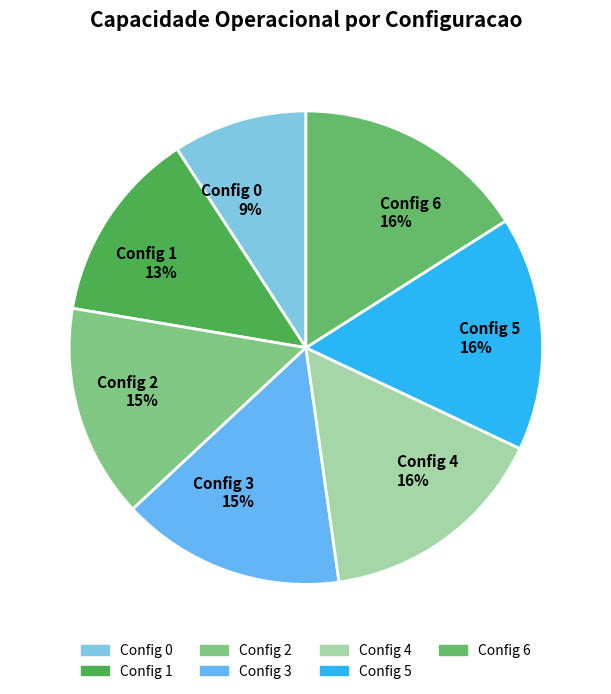

To the nearest percent, what is the average slice percentage?

14%